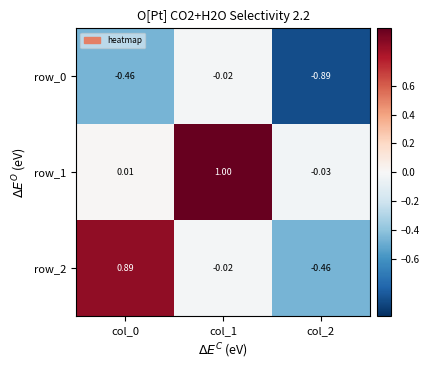

Is the value of row_1 at col_1 greater than the value of row_0 at col_0?

Yes